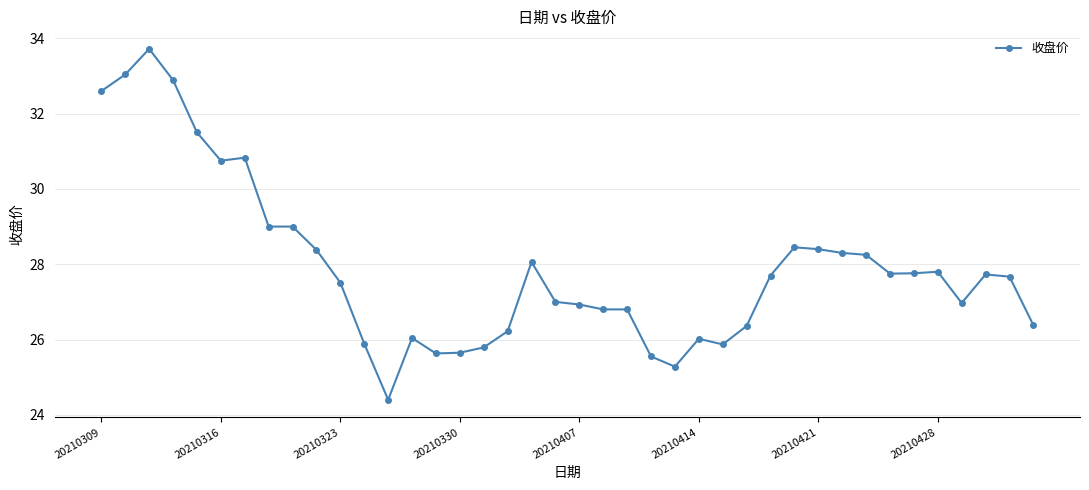

True or false: there are more than 0 points higher than both neighbors.

True